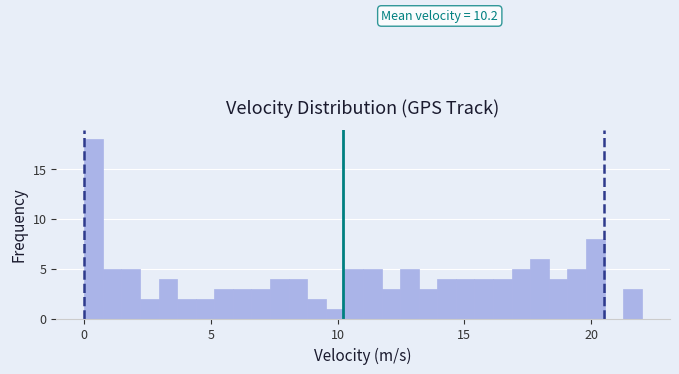

Read against the x-axis, roughly where is the centre of the tallest bar?

0.5